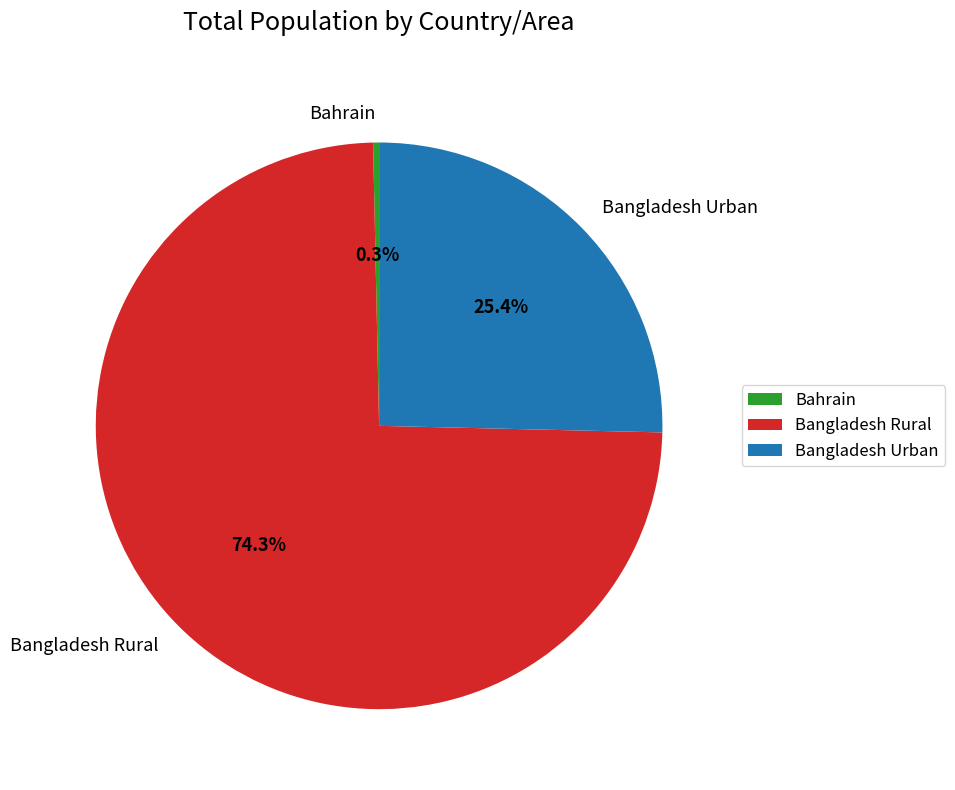

Rank the categories by value from lowest to highest.

Bahrain, Bangladesh Urban, Bangladesh Rural